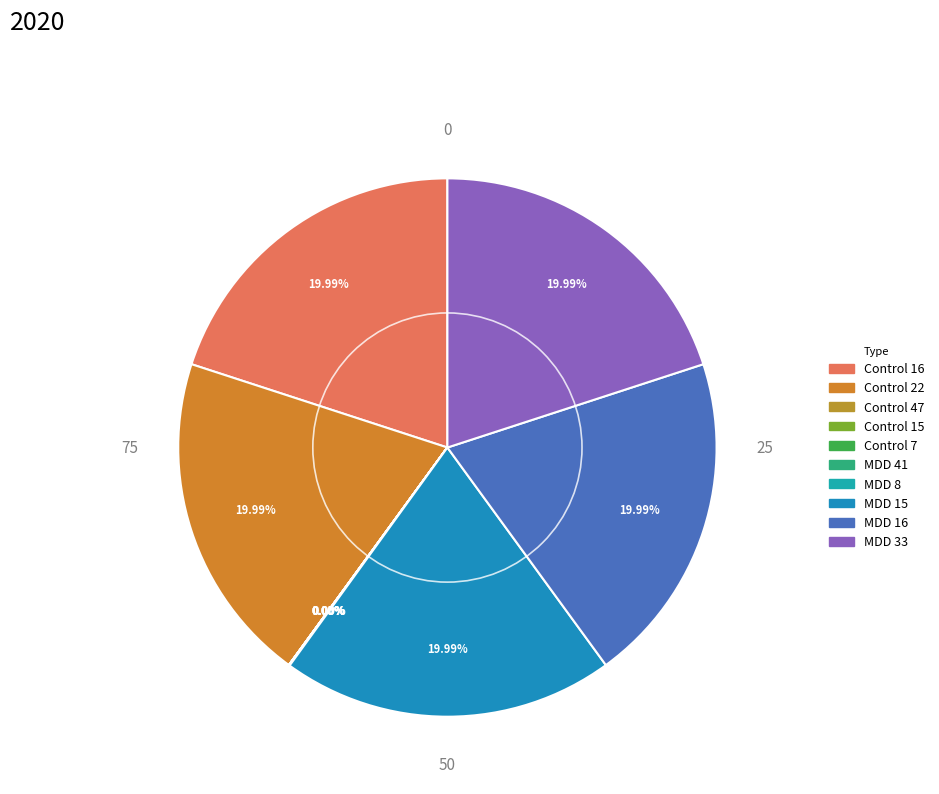

How many segments does this pie chart have?

10